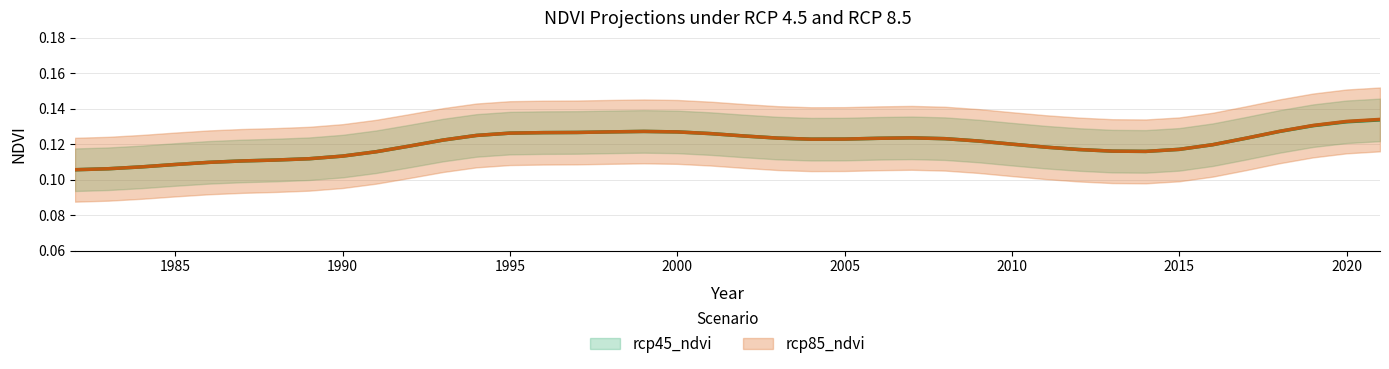

Which series changed the most between 1988 and 2017?

rcp45_ndvi